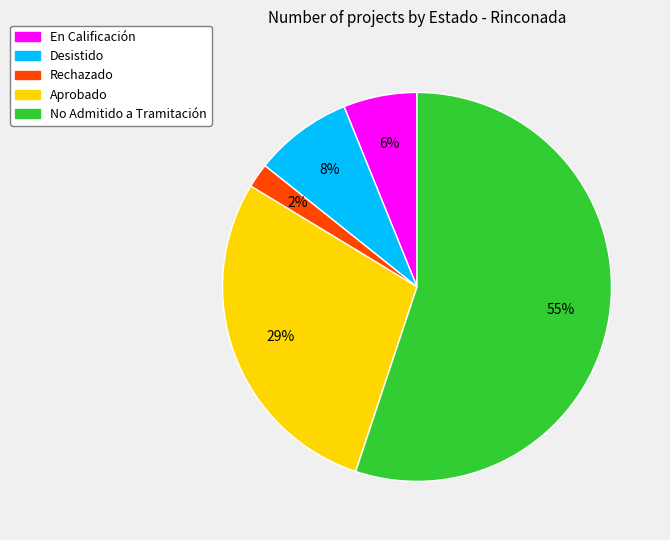

Does any single category account for the majority?

Yes